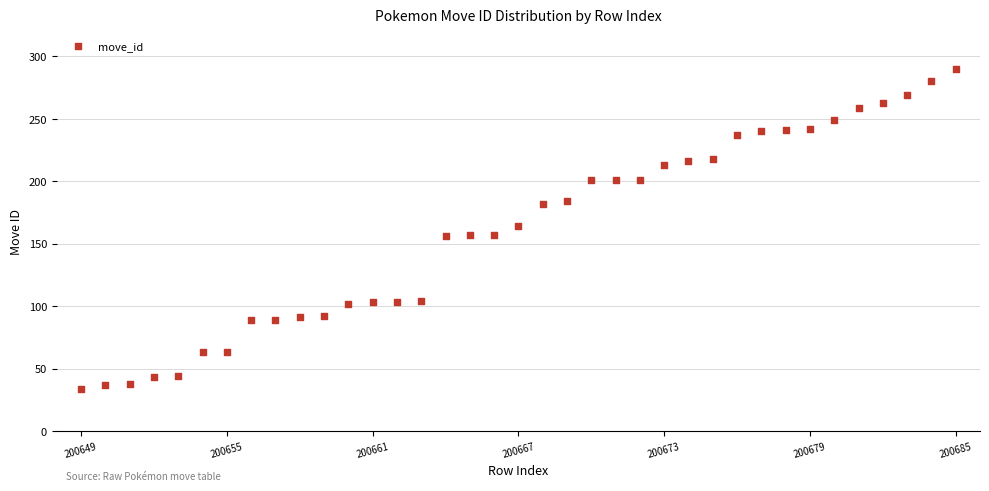

What is the range of X values (max minus min)?

36